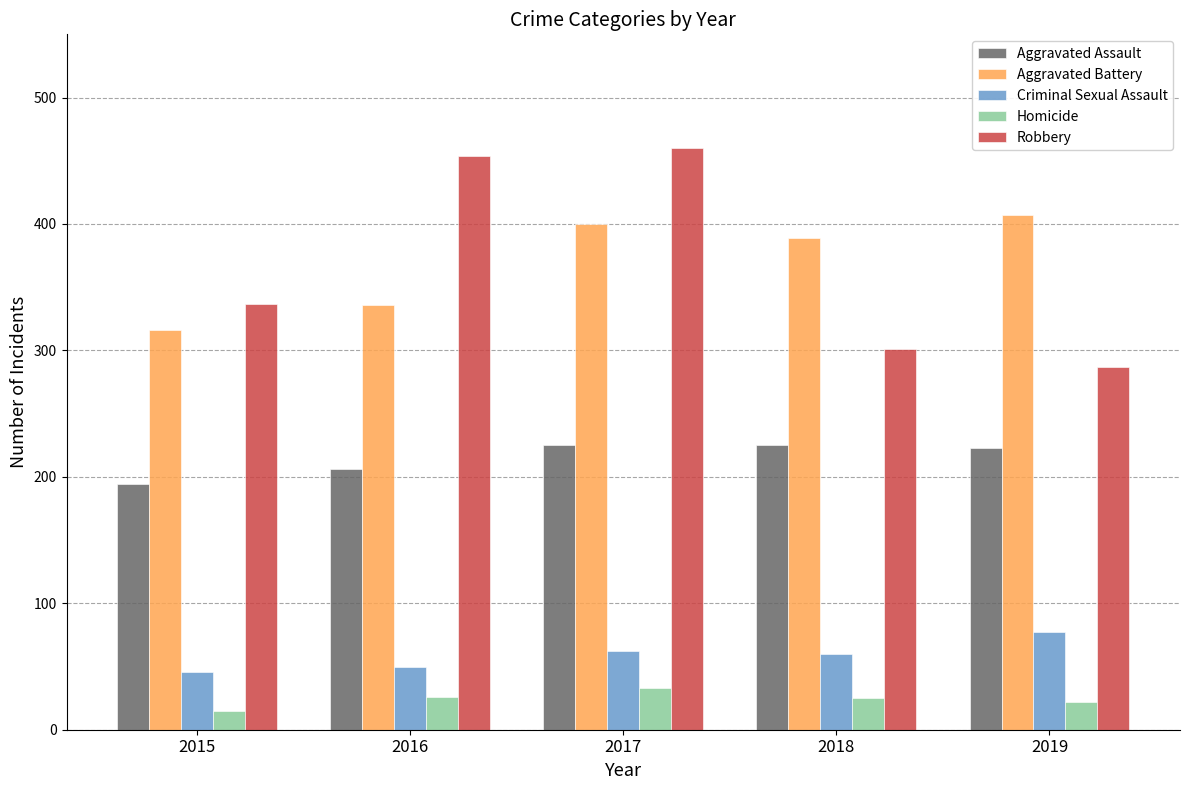

Does the chart contain stacked bars?

No